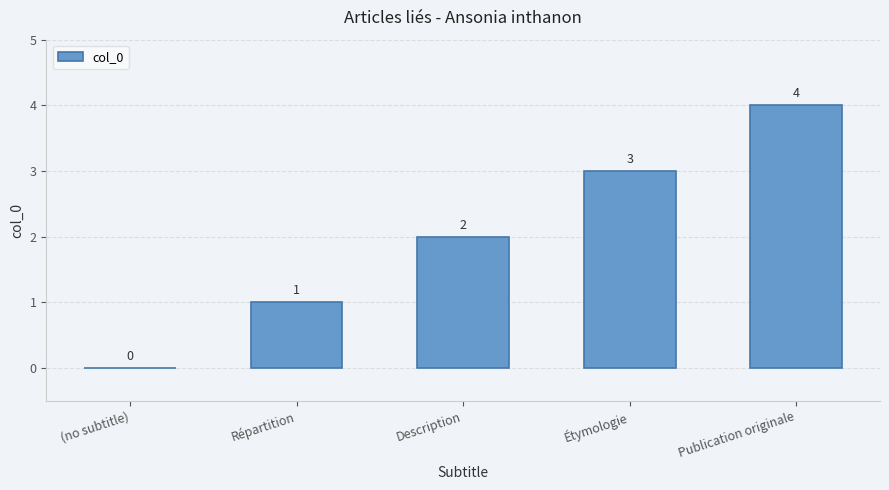

What is the sum of all values?

10